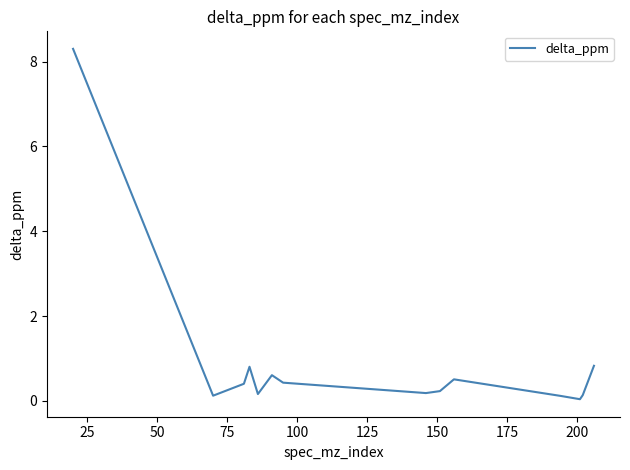

What is the greatest value displayed?

8.3